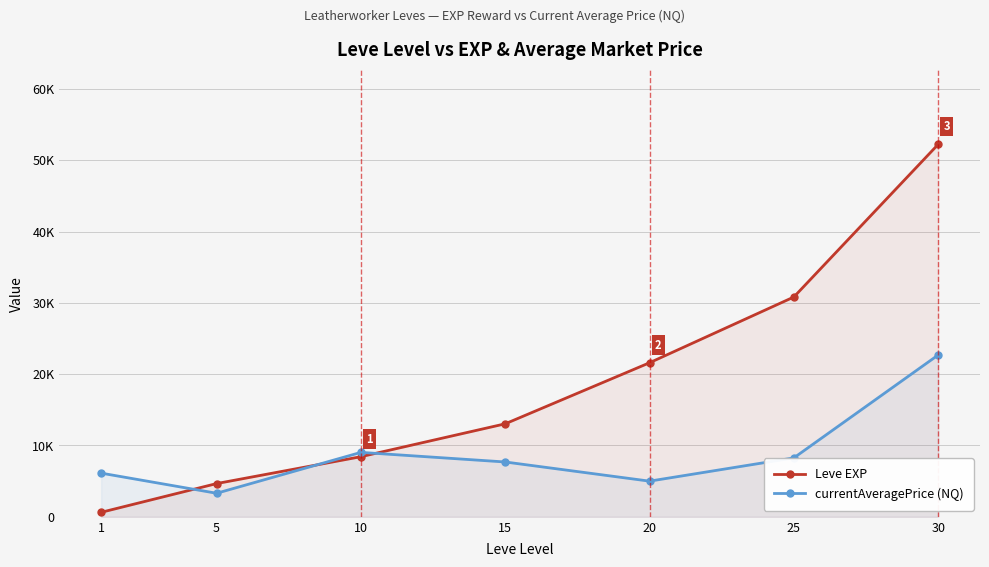

Which series ends up on top after the final intersection of Leve EXP and currentAveragePrice (NQ)?

Leve EXP